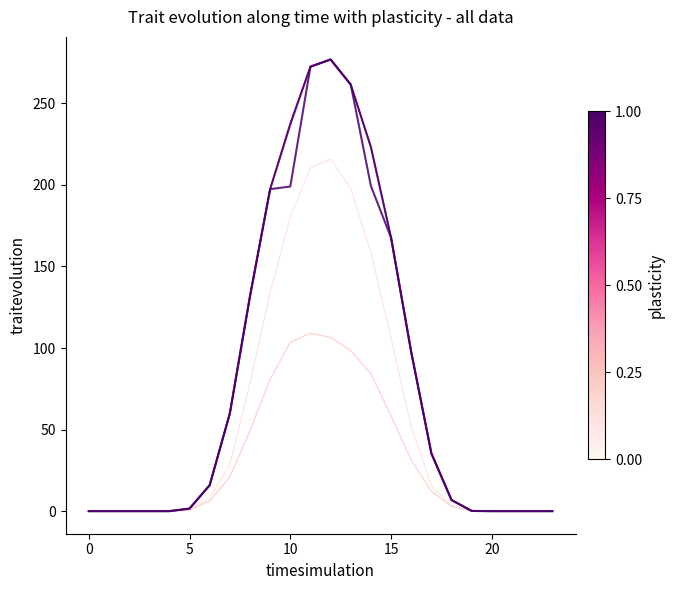

How many lines are shown in the chart?

6